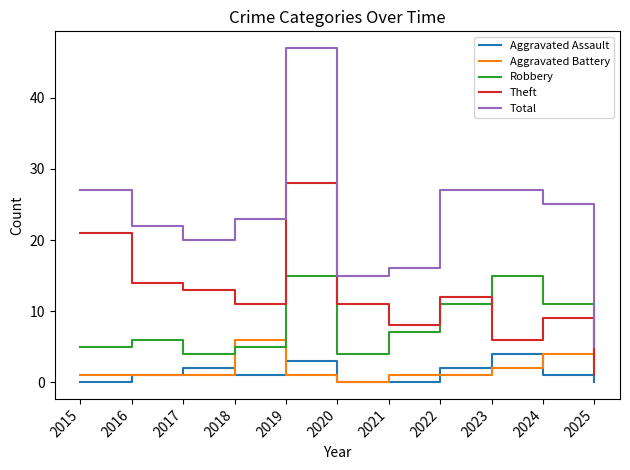

What is the maximum value for Aggravated Assault?

4